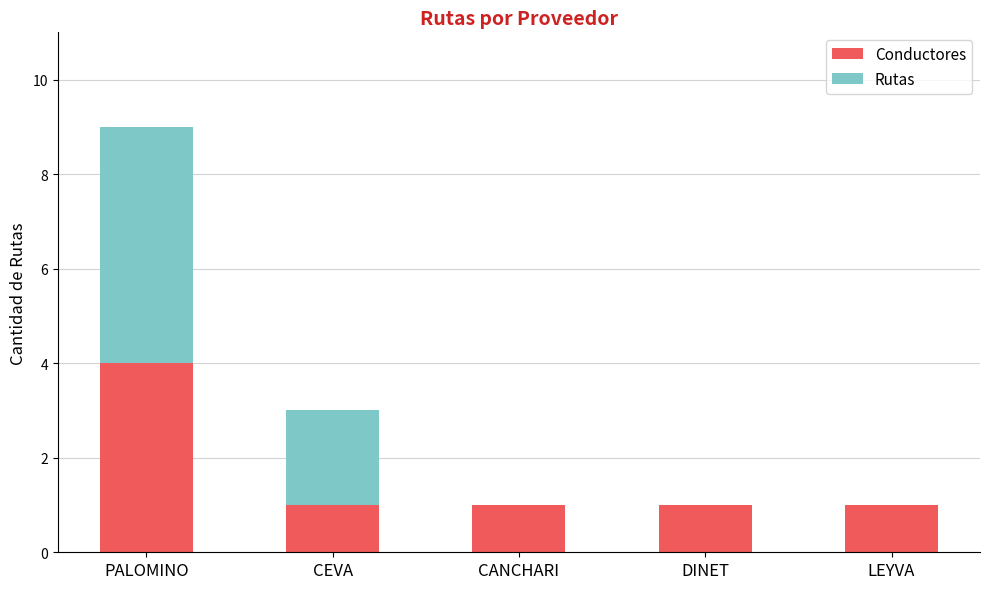

Are the bars grouped side by side (vs. stacked)?

No